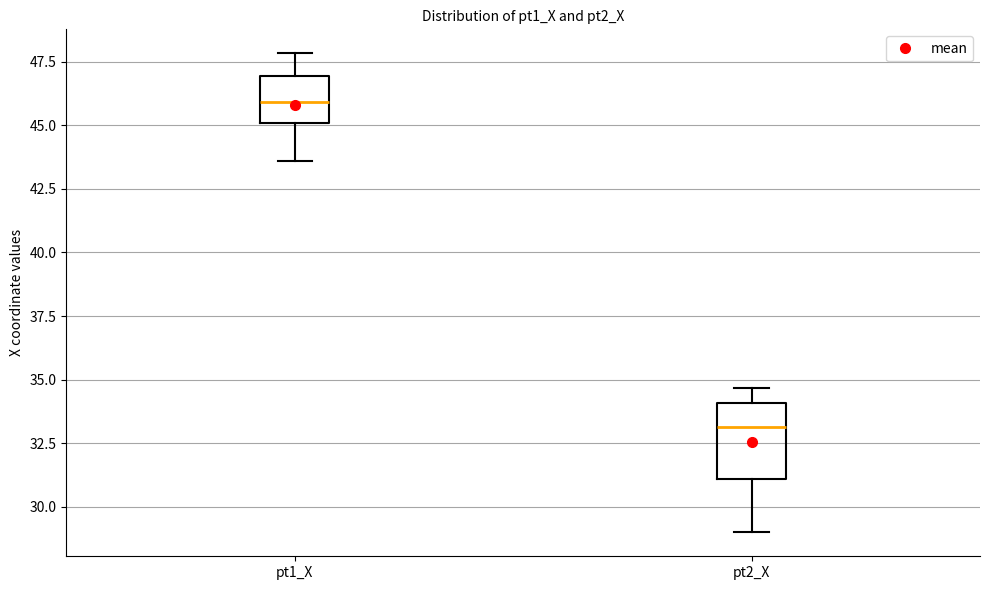

Where is the upper edge of the box for pt1_X on the y-axis? The values are not printed on the chart, so give them approximately, as read against the axis.

47.0